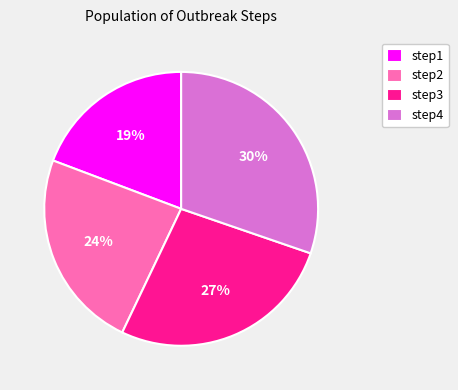

Is step2 the majority of the pie?

No